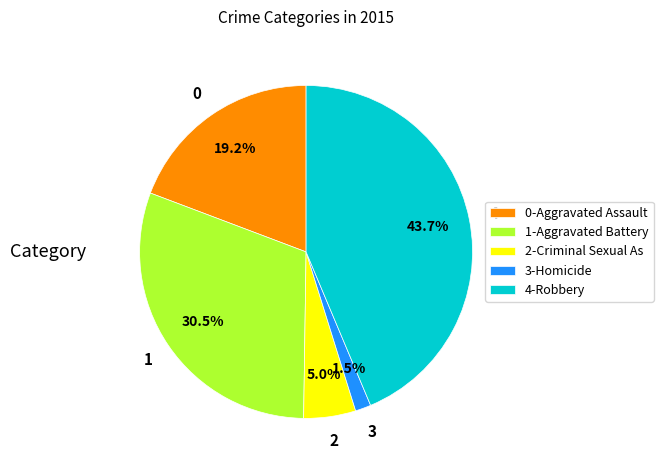

To the nearest percent, what is the difference between the largest and smallest slice percentages?

42%